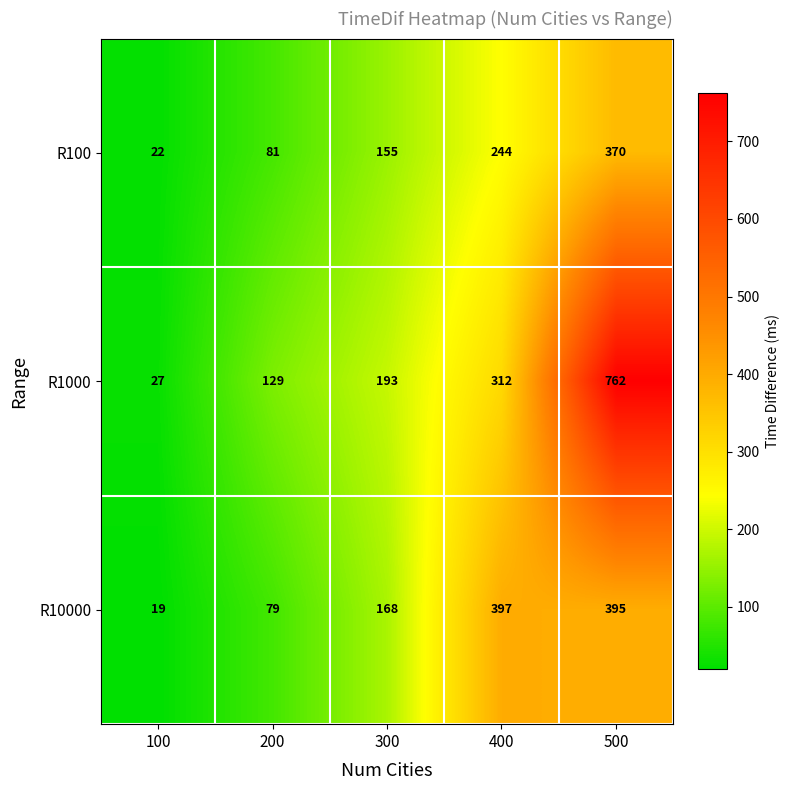

What is the total value across all series at 300?

516